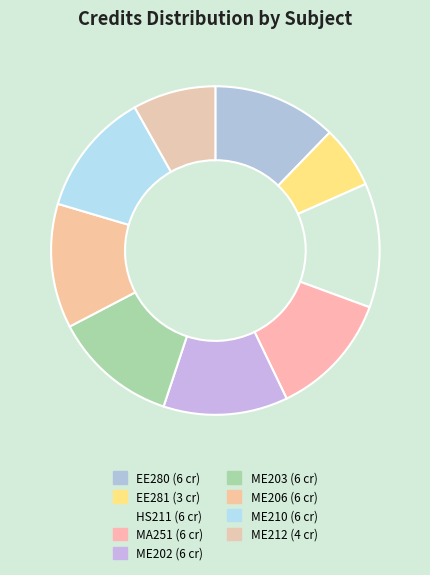

True or false: MA251 accounts for 12% of the total.

True